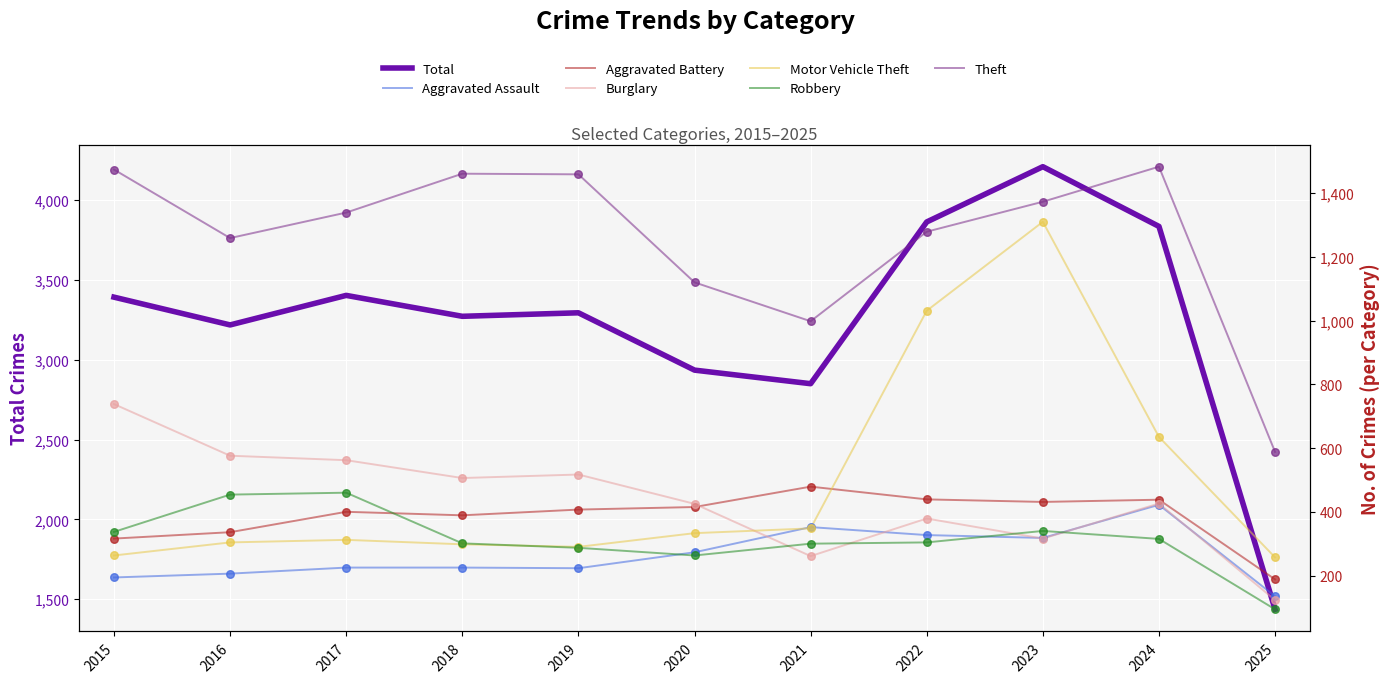

At which category is the sum across all series the highest?

2023